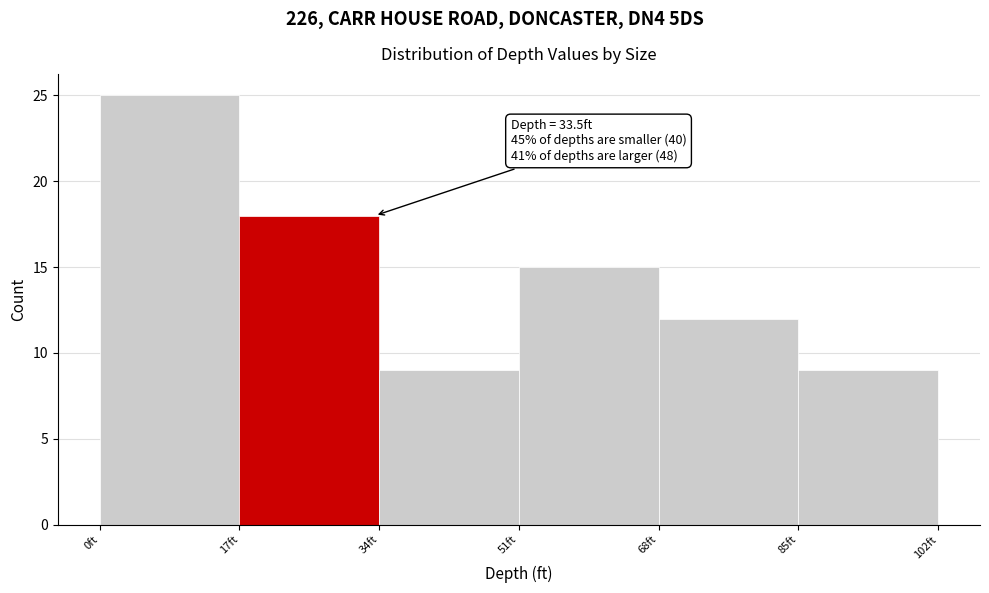

Over which range of the x-axis is the bar tallest?

0 to 17